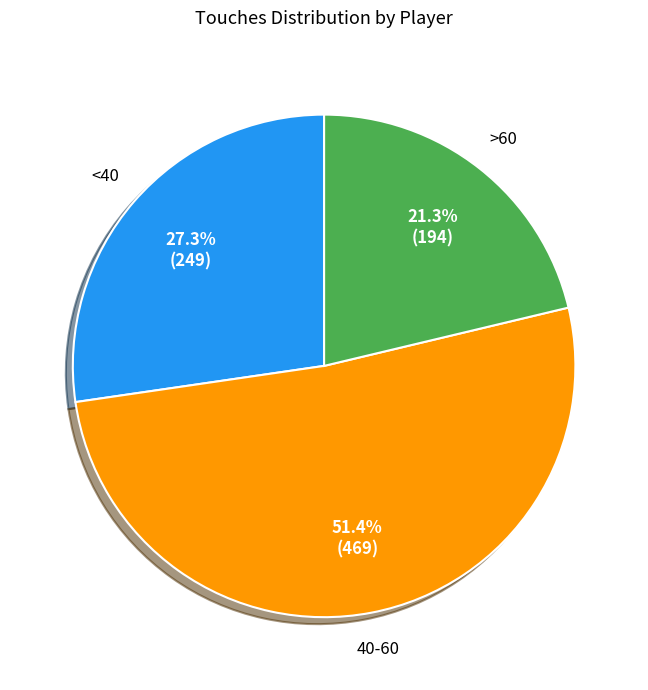

How many slices are in this pie chart?

3